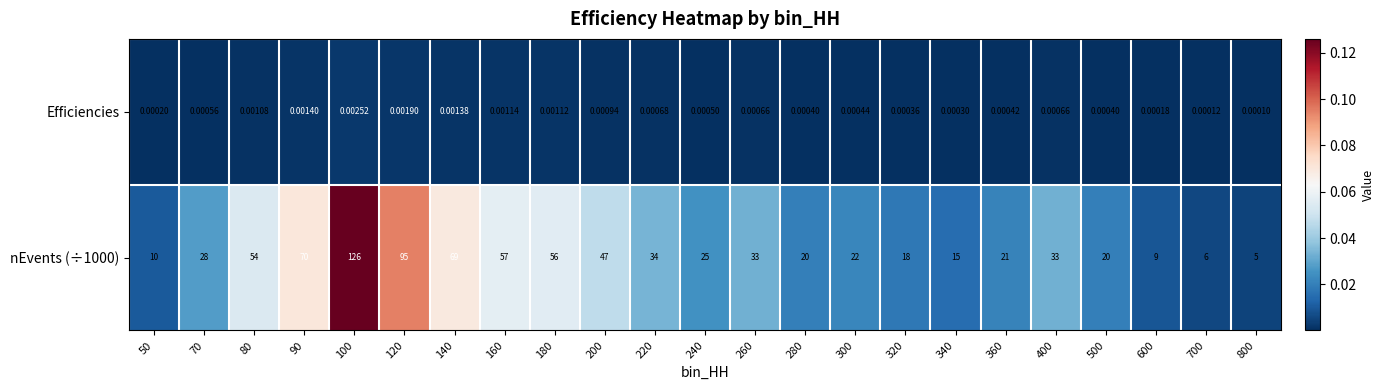

Rank the series at 120 from lowest to highest value.

Efficiencies, nEvents (÷1000)